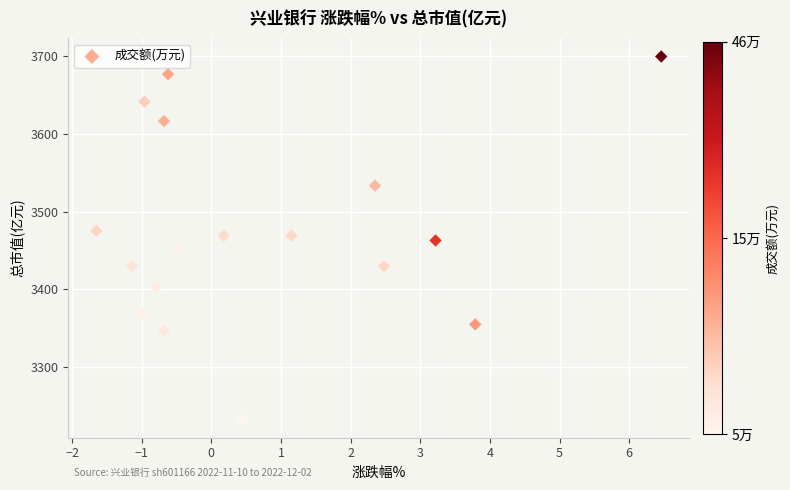

What is the range of X values (max minus min)?

8.1